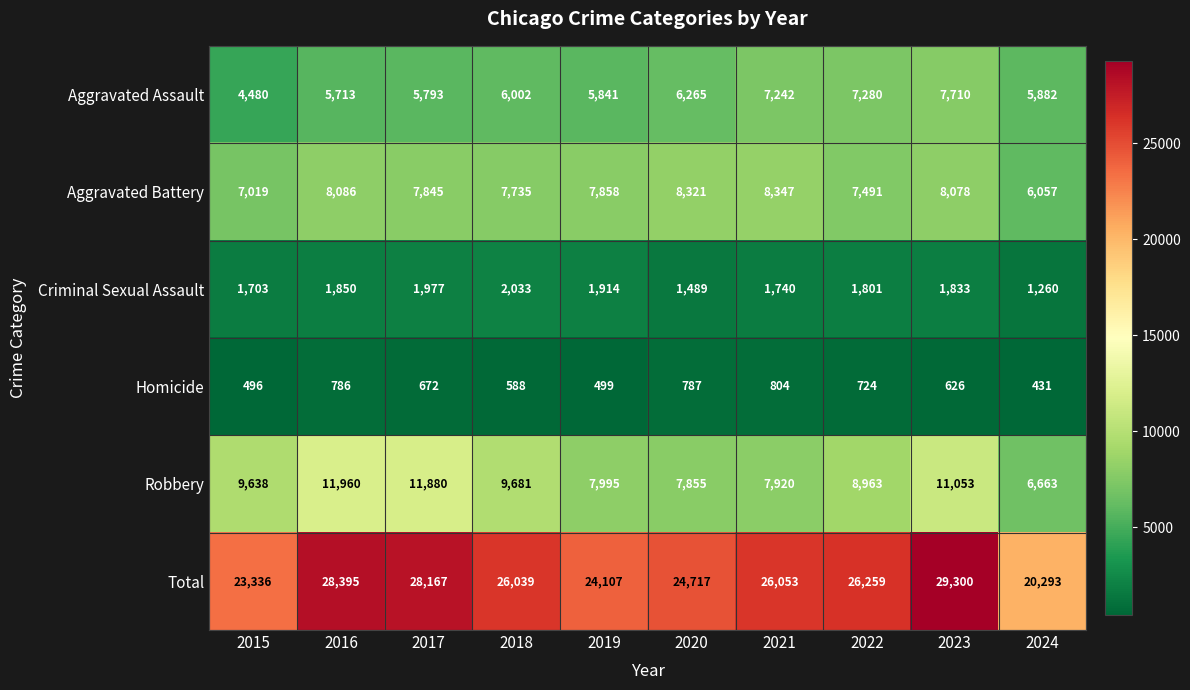

List the series in order of their peak value, lowest first.

Homicide, Criminal Sexual Assault, Aggravated Assault, Aggravated Battery, Robbery, Total